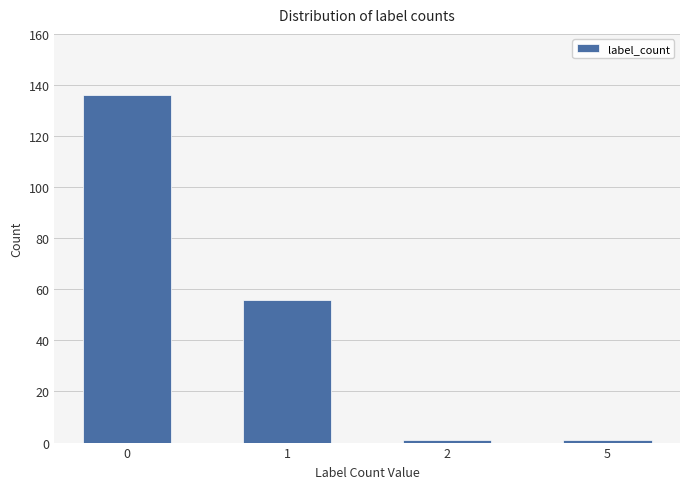

What is the difference between the maximum and minimum values?

135